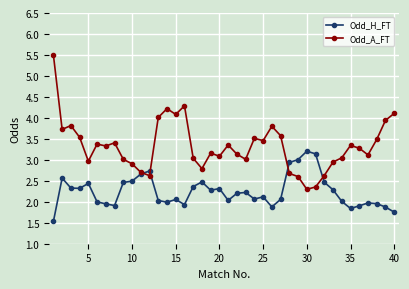

What is the highest value of the Odd_H_FT series?

3.2